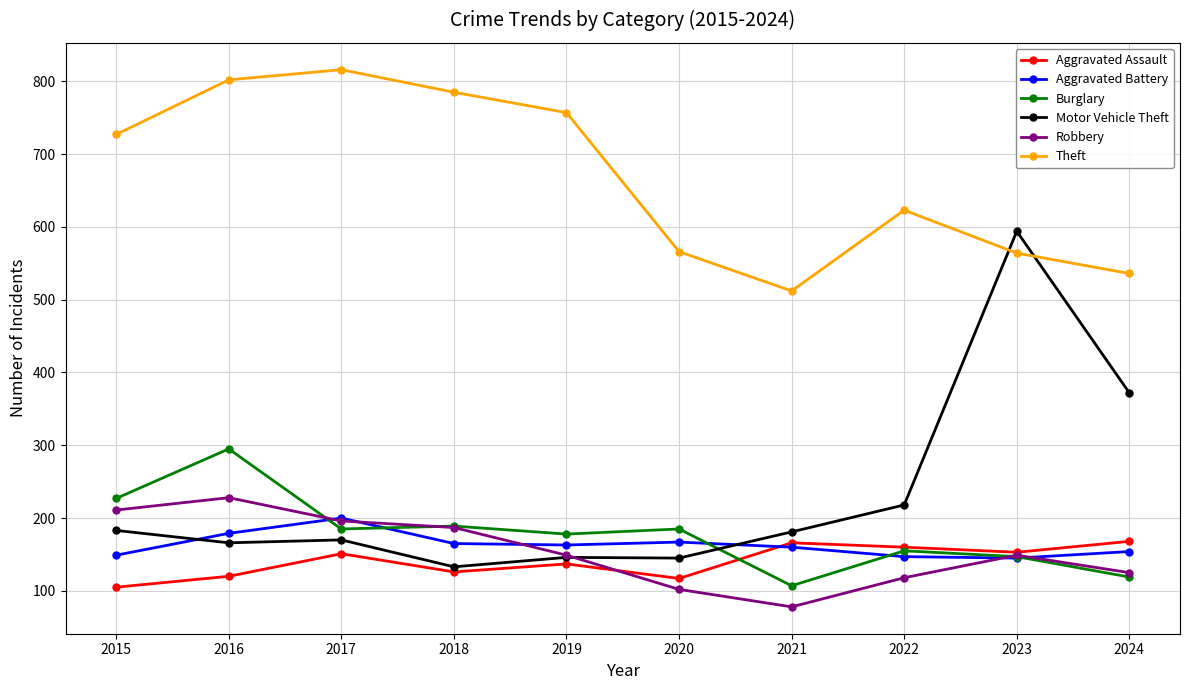

At which category does the chart reach its minimum across all series?

2021